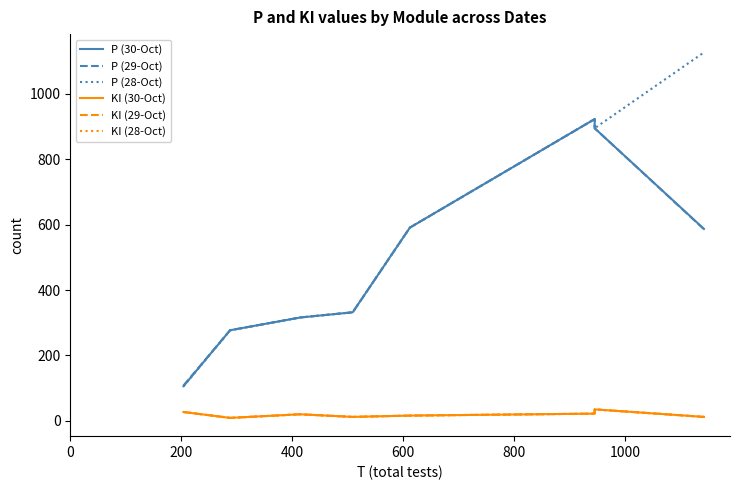

How many values in the KI (30-Oct) series are below 20?

4